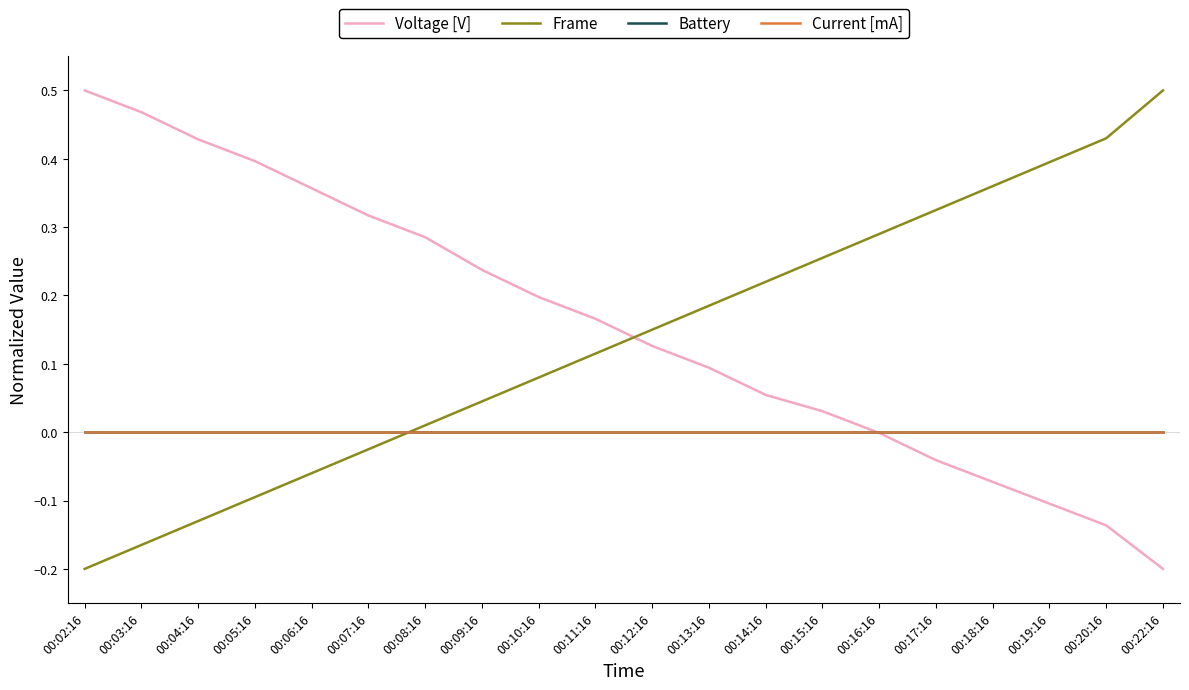

At which label does Frame reach its minimum?

00:02:16